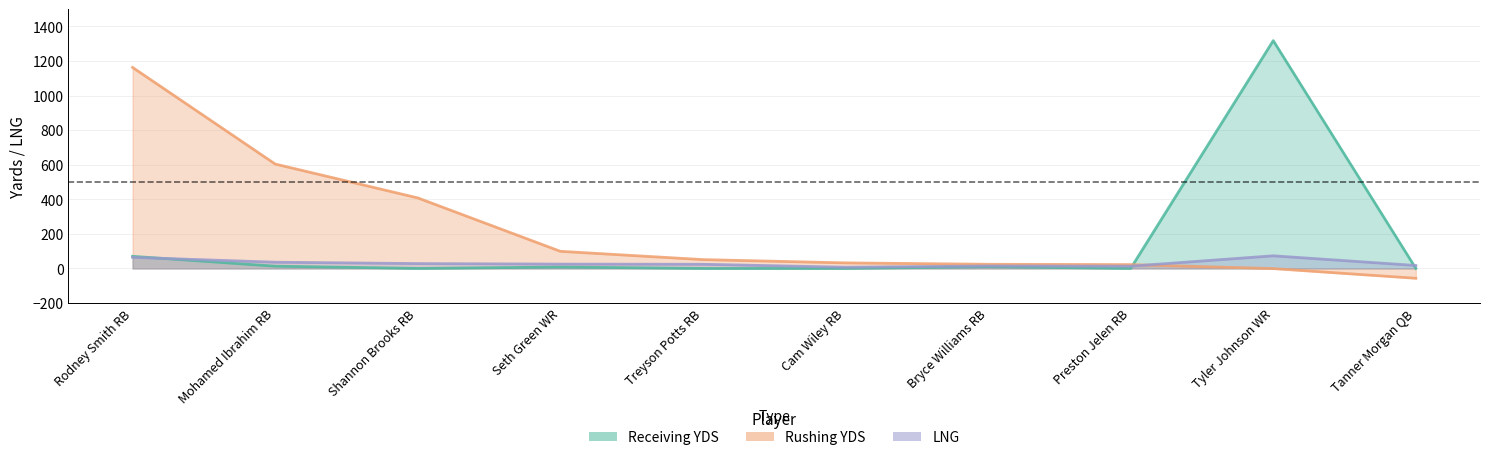

Which series ends up on top after the final intersection of Receiving YDS and Rushing YDS?

Receiving YDS